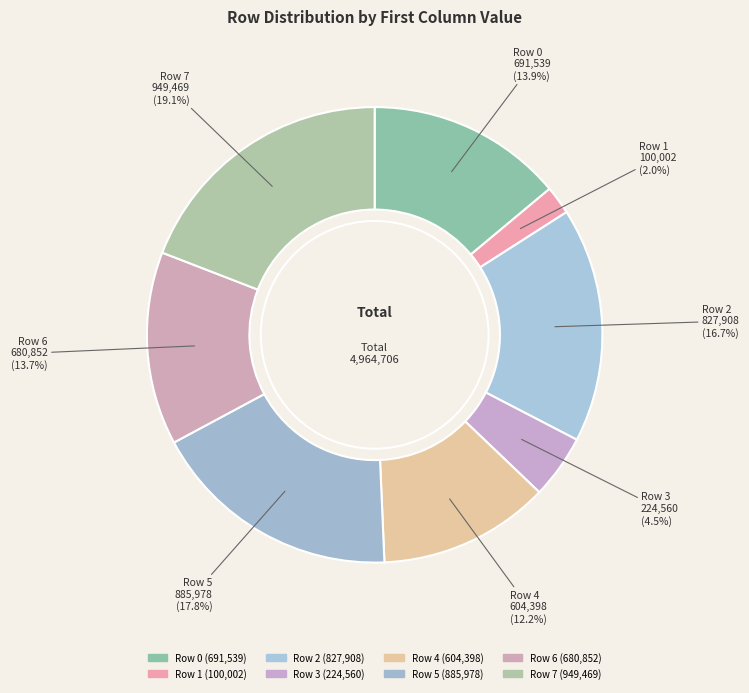

Which category has the biggest portion of the pie?

Row 7